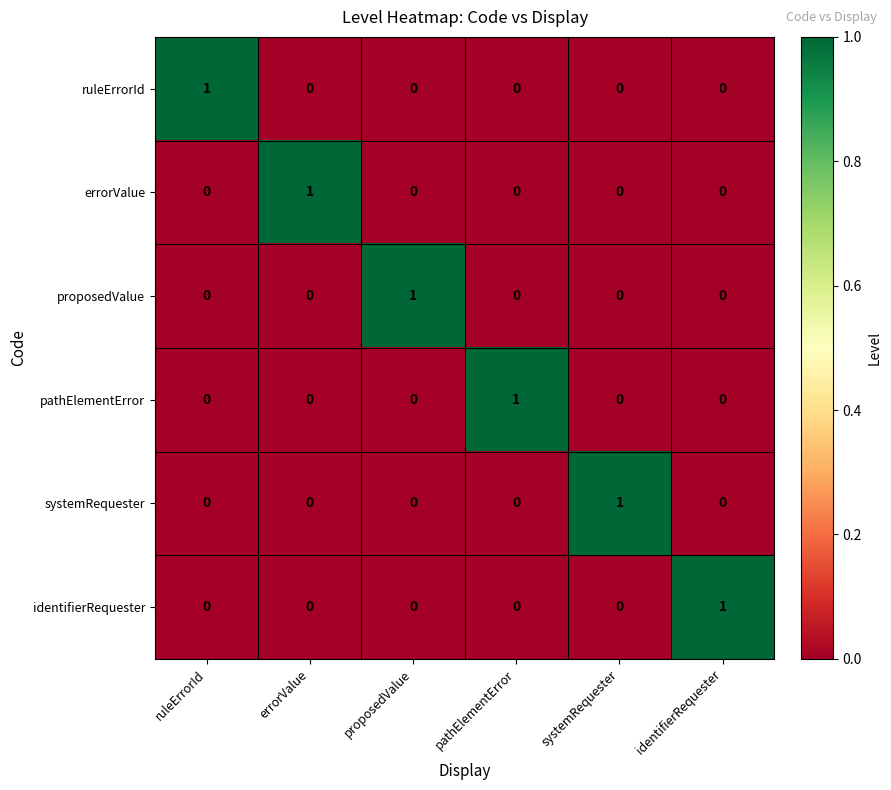

At how many categories does at least one series exceed 0?

6